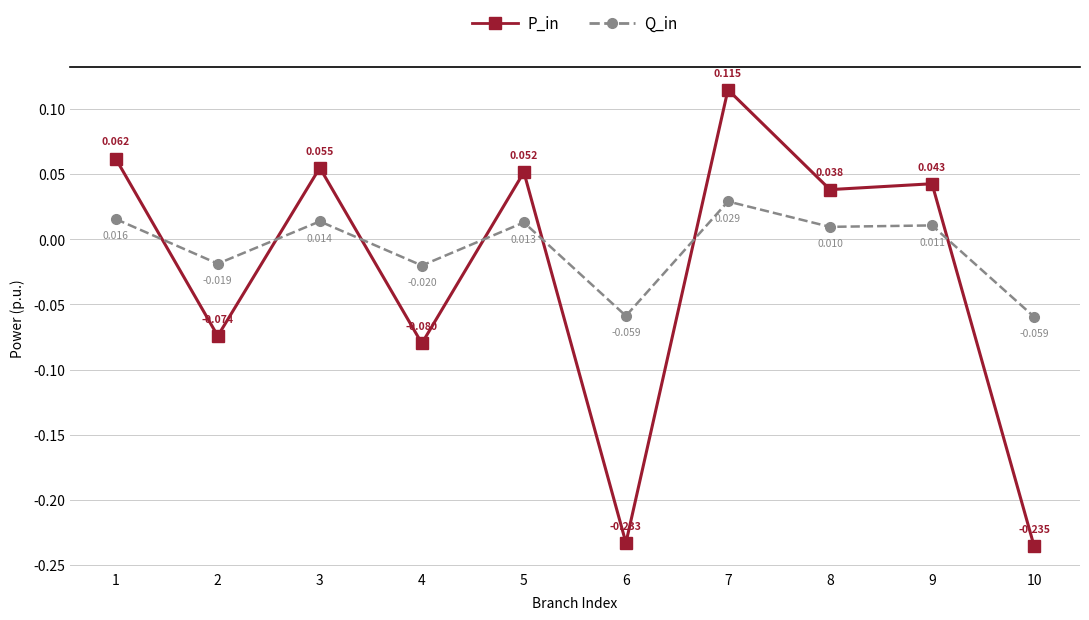

True or false: P_in and Q_in intersect in this chart.

True